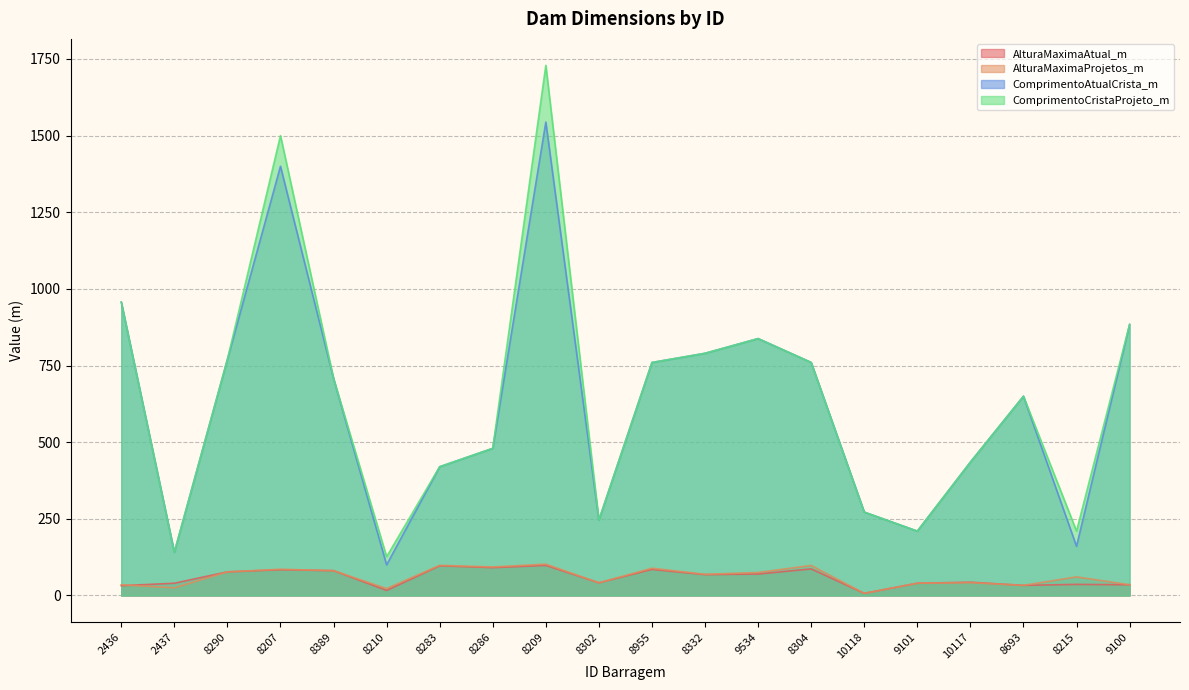

How many data points in ComprimentoCristaProjeto_m are less than 708?

10